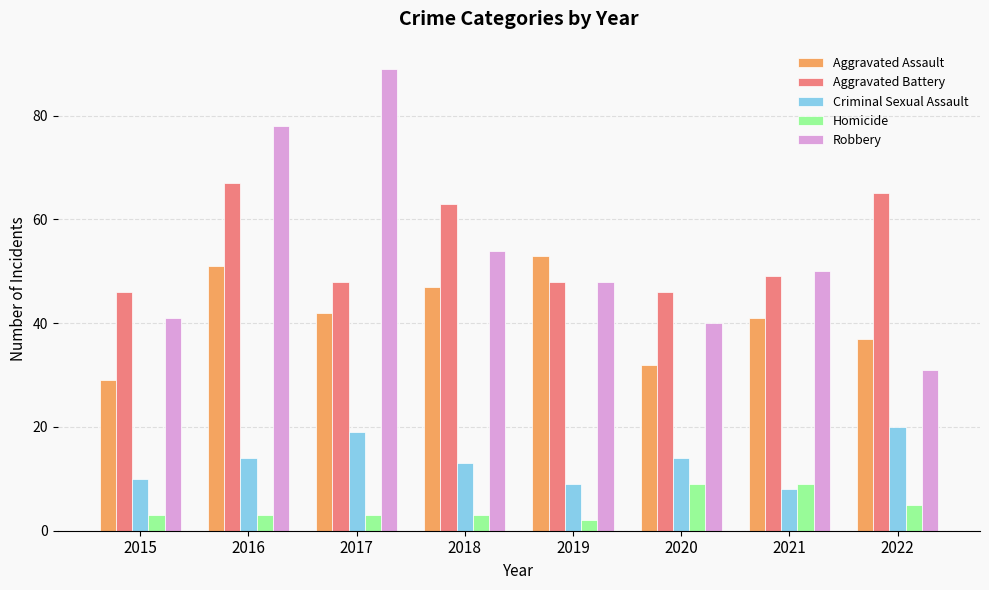

What is the minimum value shown in the chart?

2